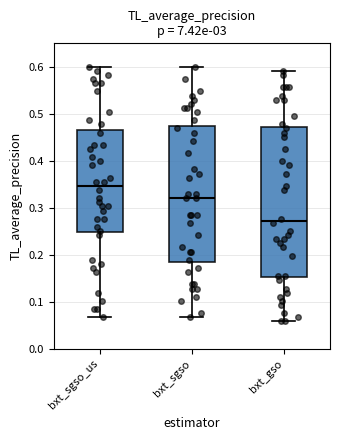

Where does the median line of the box for bxt_sgso sit on the y-axis? The values are not printed on the chart, so give them approximately, as read against the axis.

0.32